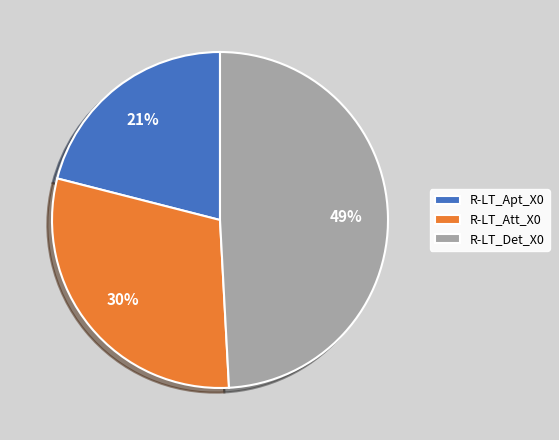

Is R-LT_Apt_X0 the majority of the pie?

No